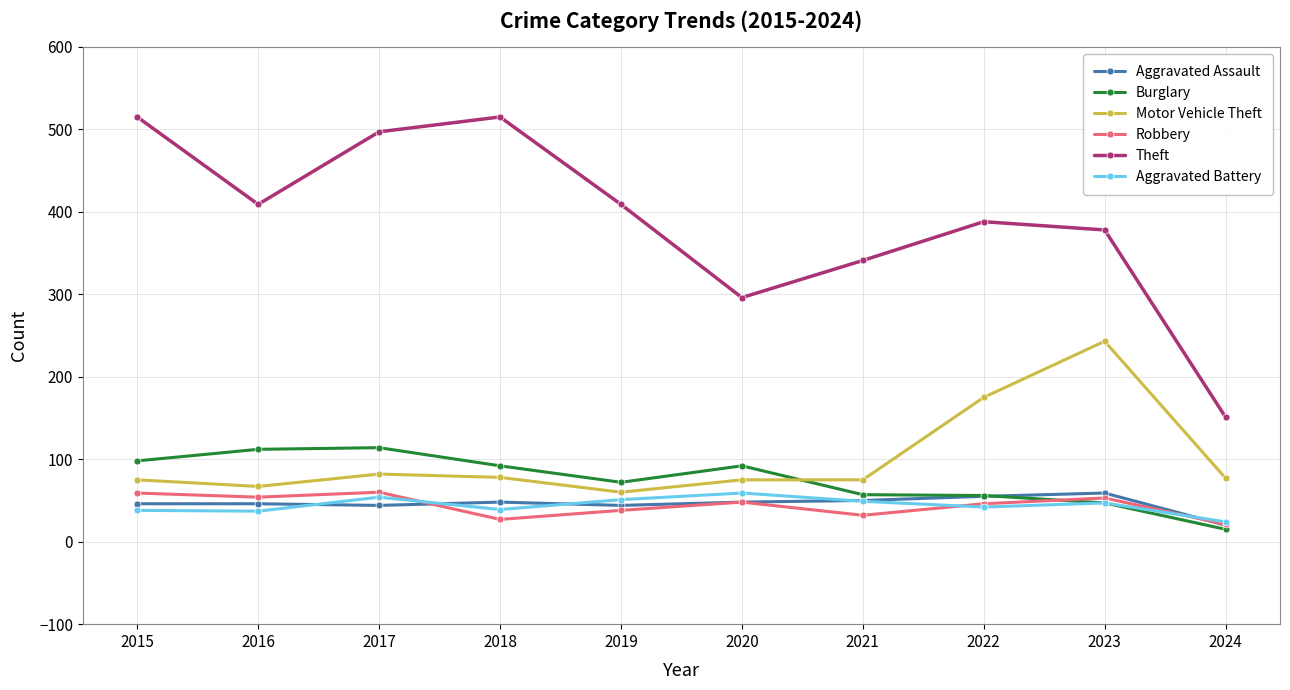

Which series has the largest range (max minus min)?

Theft